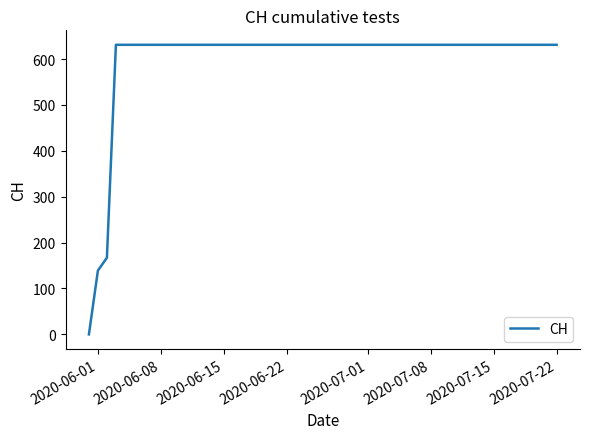

What is the sum of all values?

11033